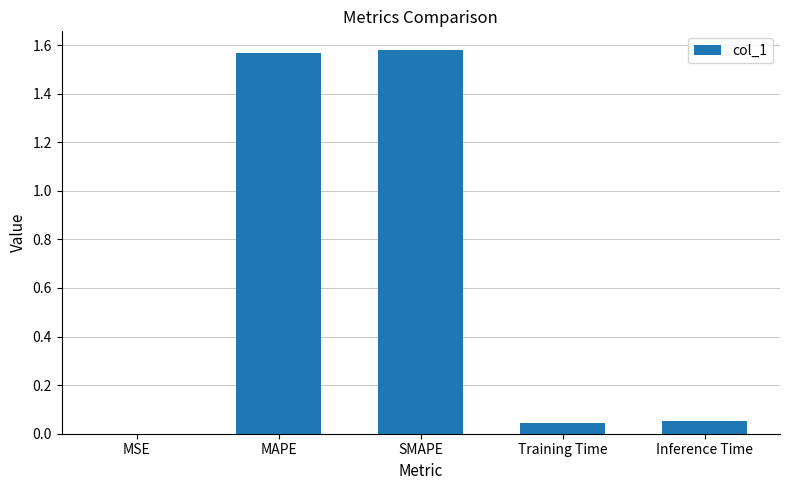

What is the sum of all values?

3.2